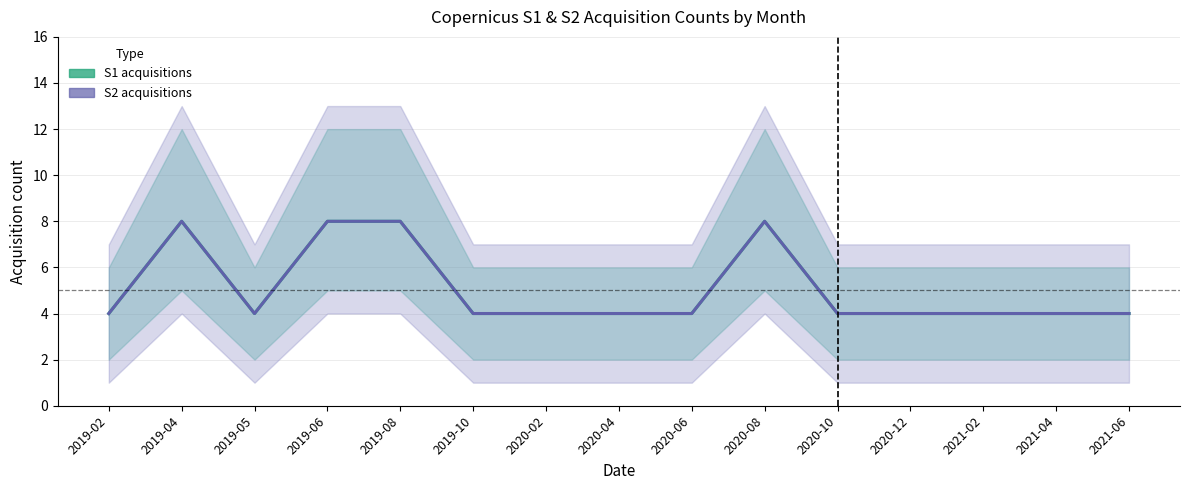

What is the sum of all S1 acquisitions values?

76